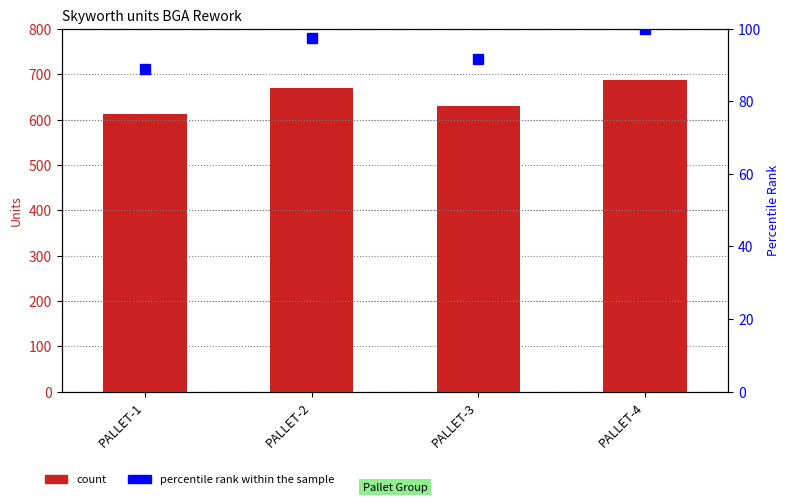

What is the average value of the col_1 series?

650.0